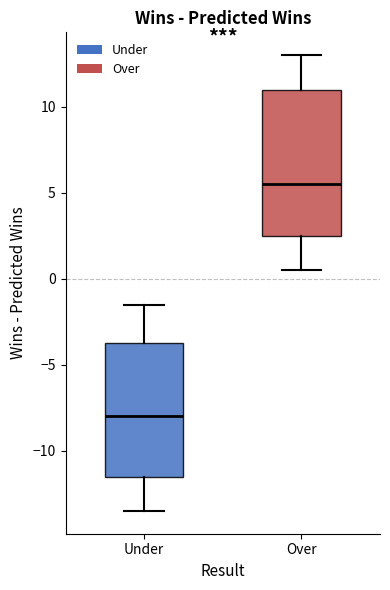

Where is the lower edge of the box for Over on the y-axis? The values are not printed on the chart, so give them approximately, as read against the axis.

2.5